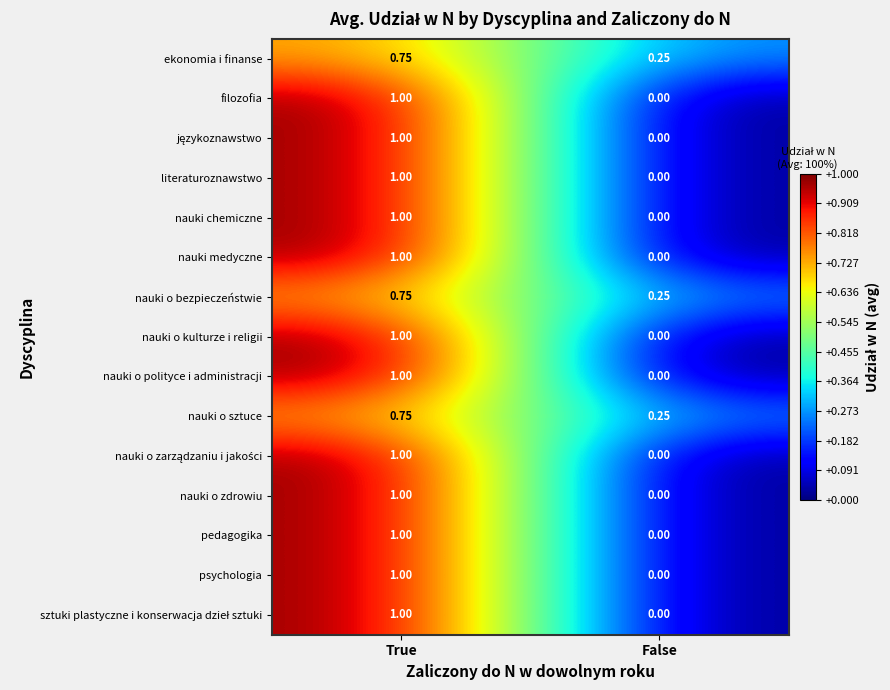

Which category has the lowest value in the nauki o bezpieczeństwie series?

False